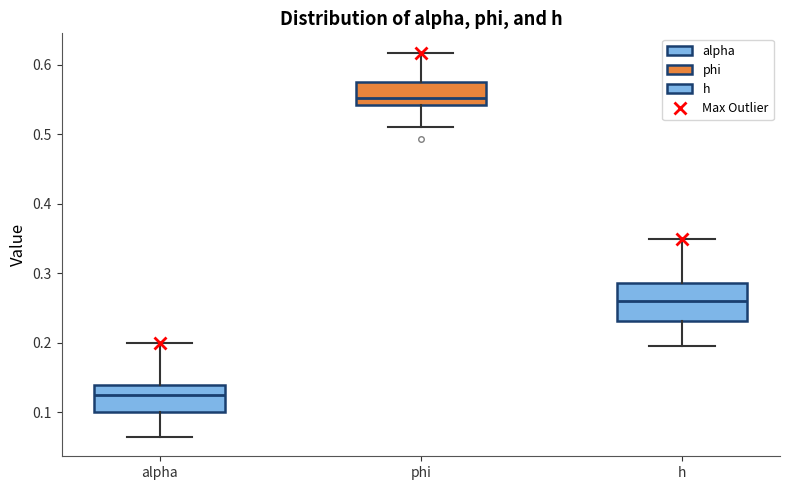

Where does the lower whisker of the box for phi end on the y-axis? The values are not printed on the chart, so give them approximately, as read against the axis.

0.51